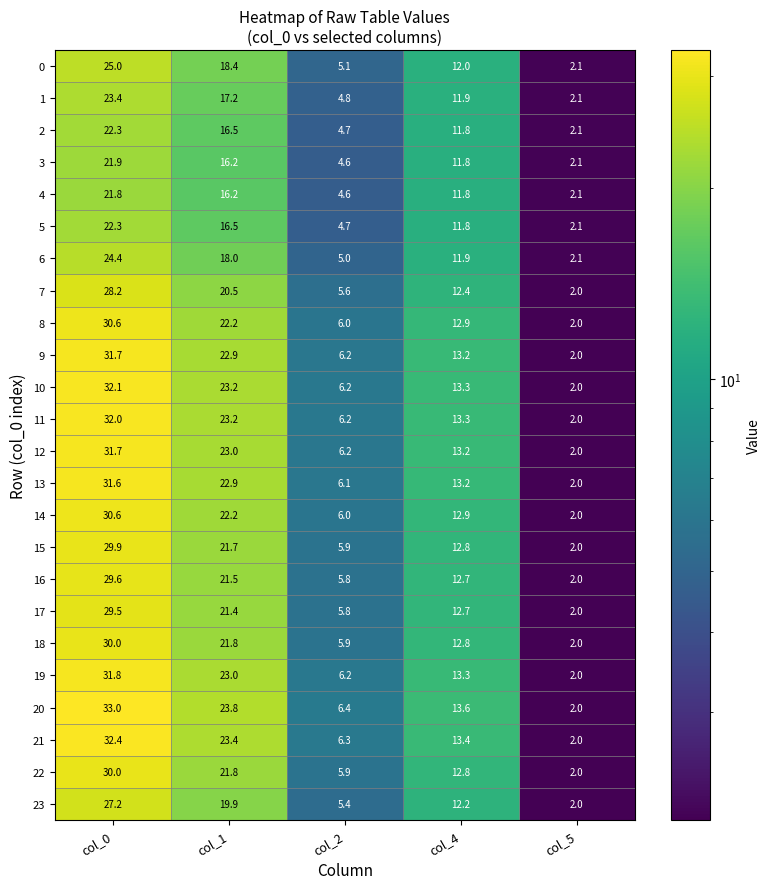

At which category is the sum across all series the highest?

col_0